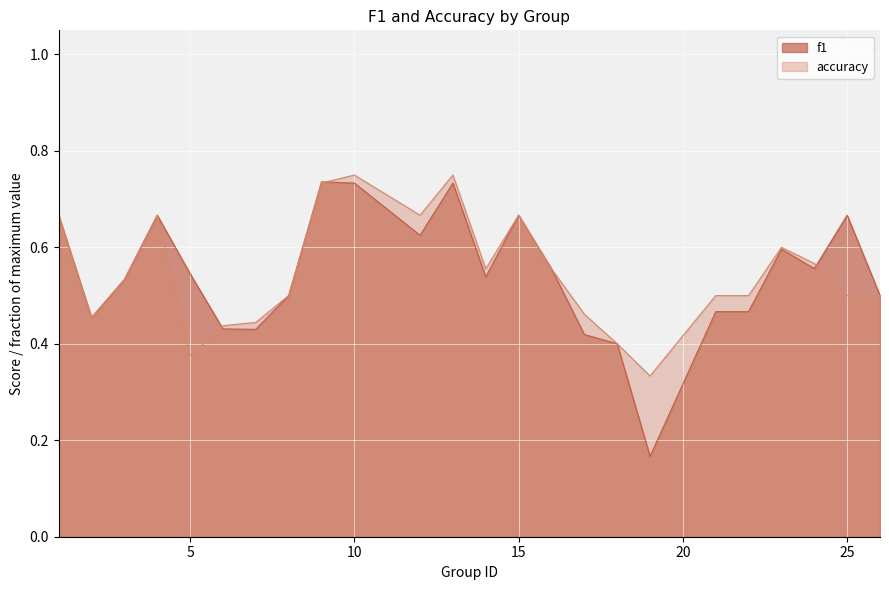

How many times do f1 and accuracy cross each other?

3